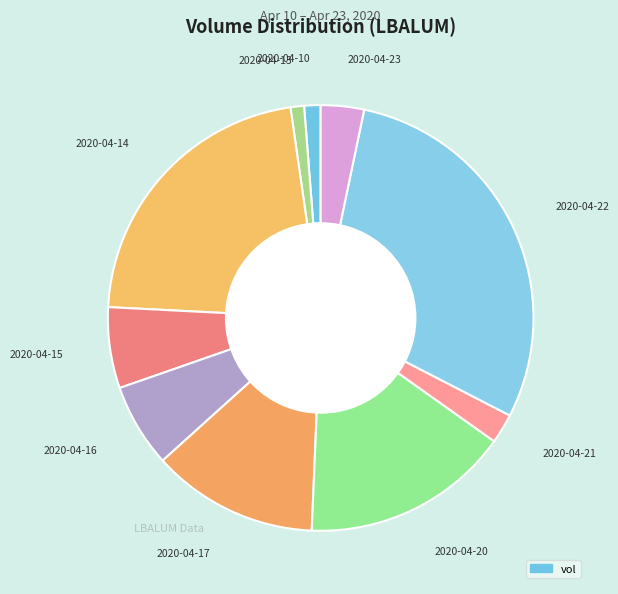

Count the number of slices in the pie.

10